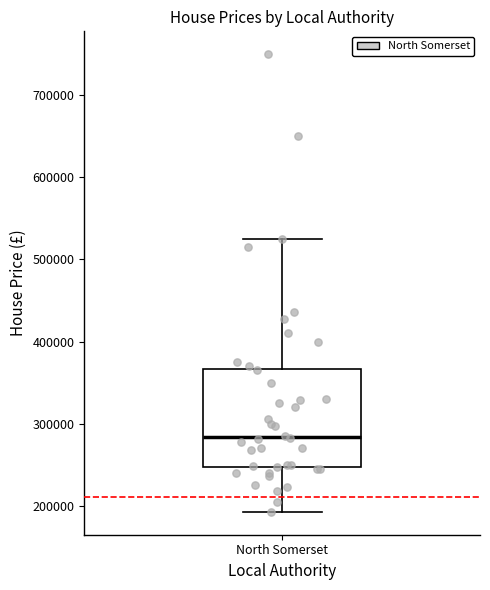

Where does the upper whisker of the box for North Somerset end on the y-axis? The values are not printed on the chart, so give them approximately, as read against the axis.

530000